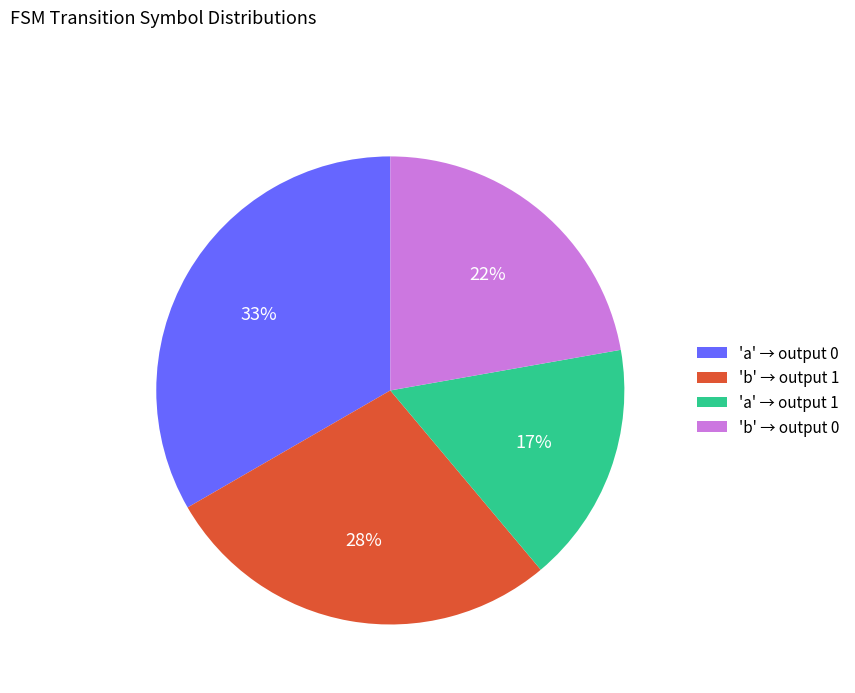

Does any single category account for the majority?

No